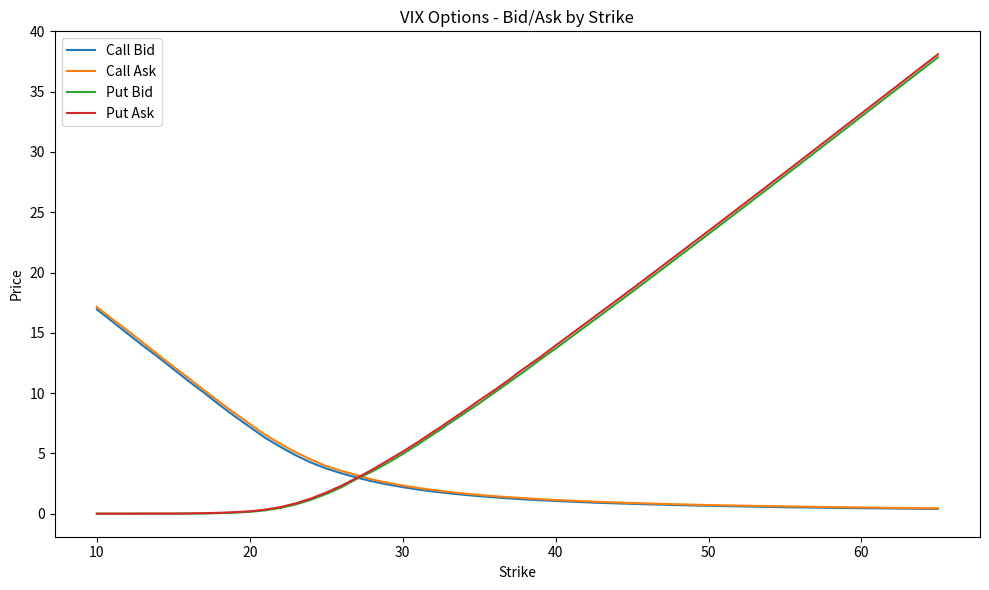

After their last crossing, which series has the higher values: Call Bid or Put Ask?

Put Ask